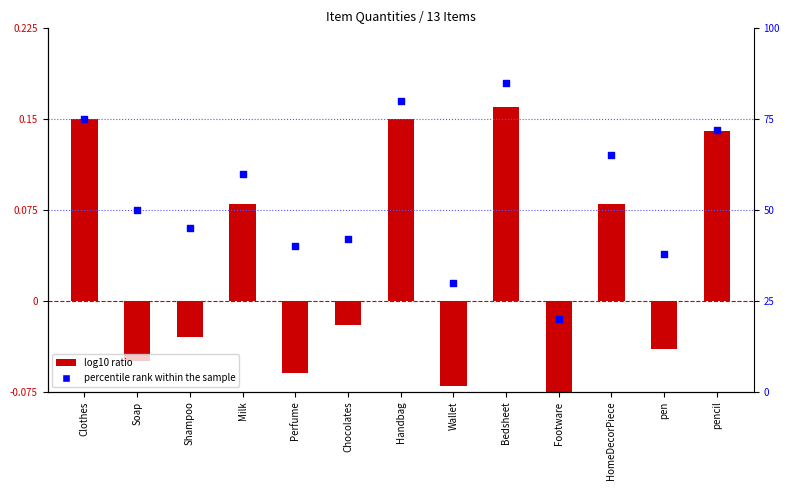

Which series contains the highest Y value?

percentile rank within the sample